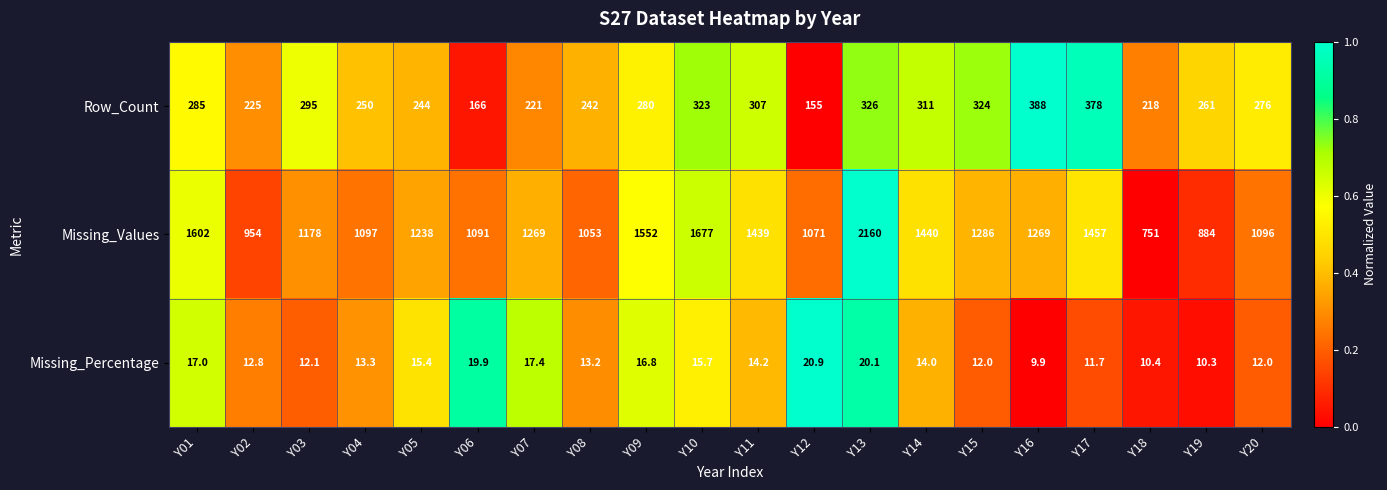

Which series has the largest total across all categories?

Missing_Values